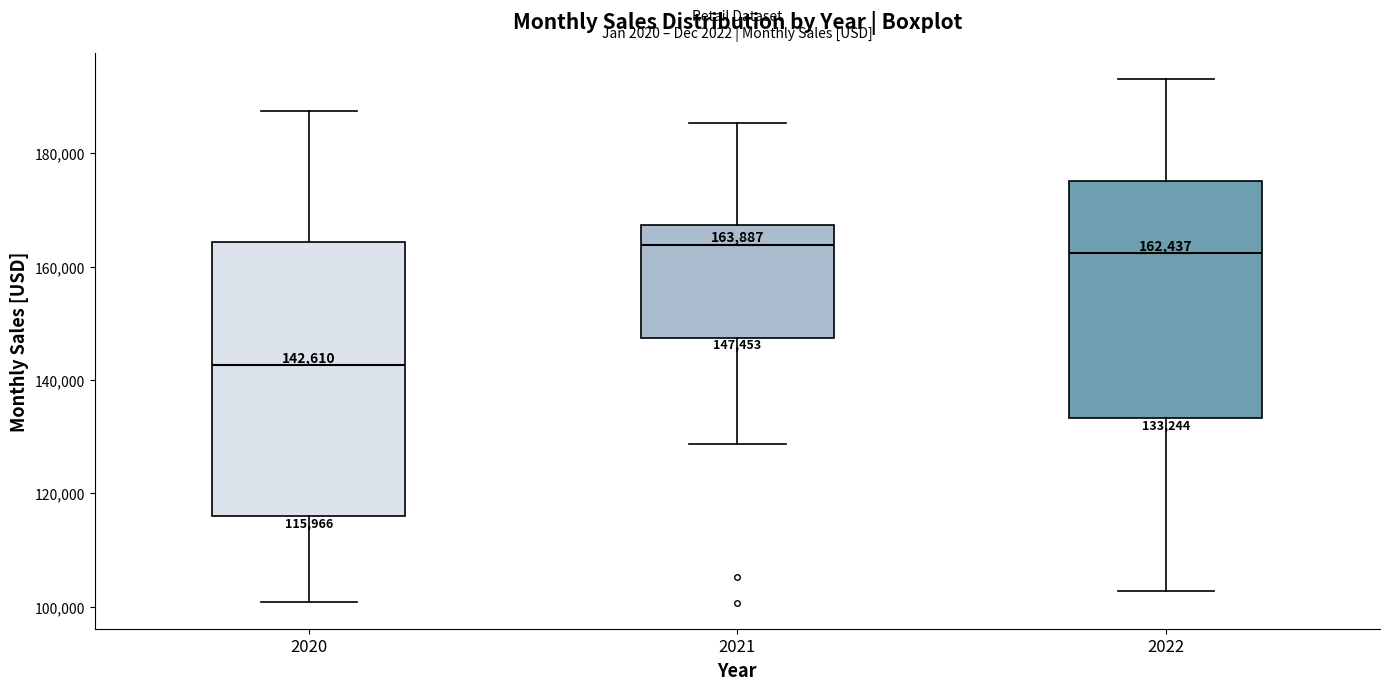

Which box is the tallest, from its lower edge to its upper edge?

2020